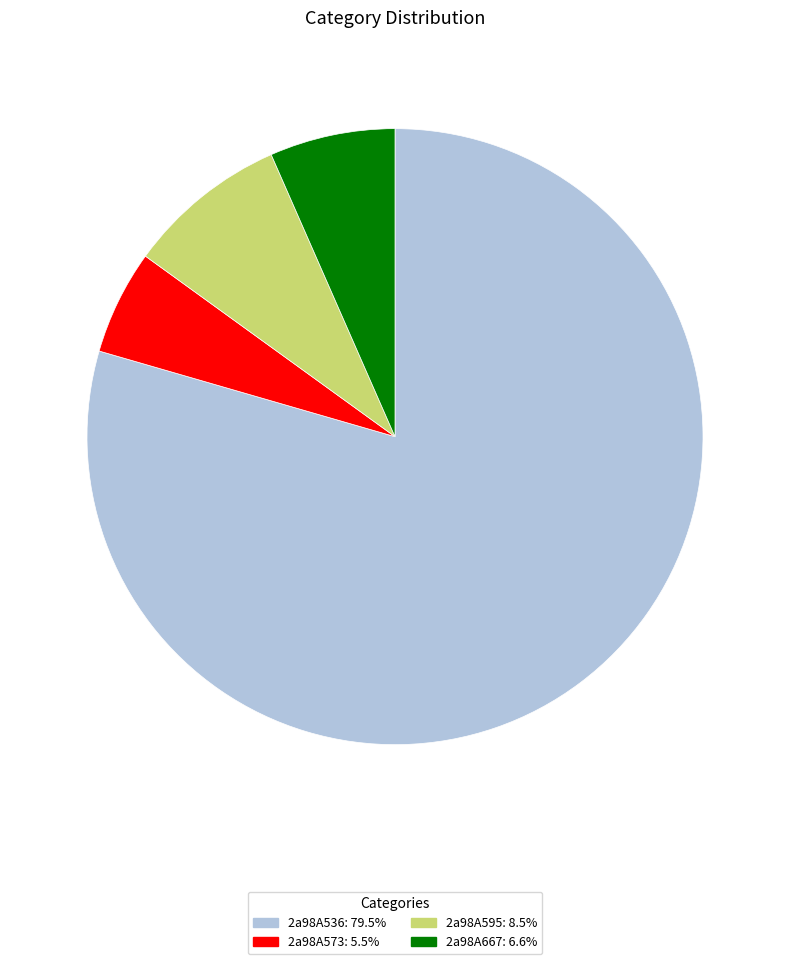

Approximately how many times larger is the value at 2a98A536 compared to 2a98A667?

12.1